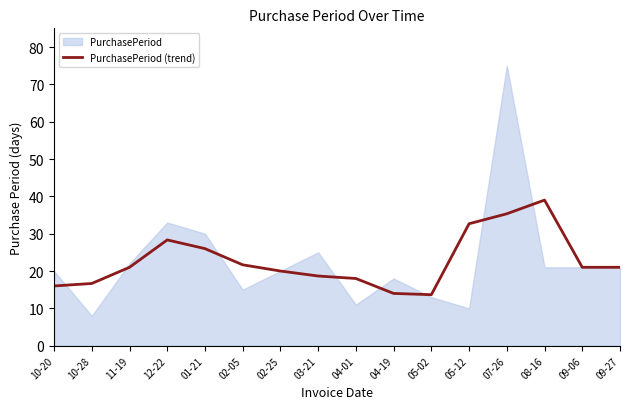

Where is the data nearest to the value 26?

01-21